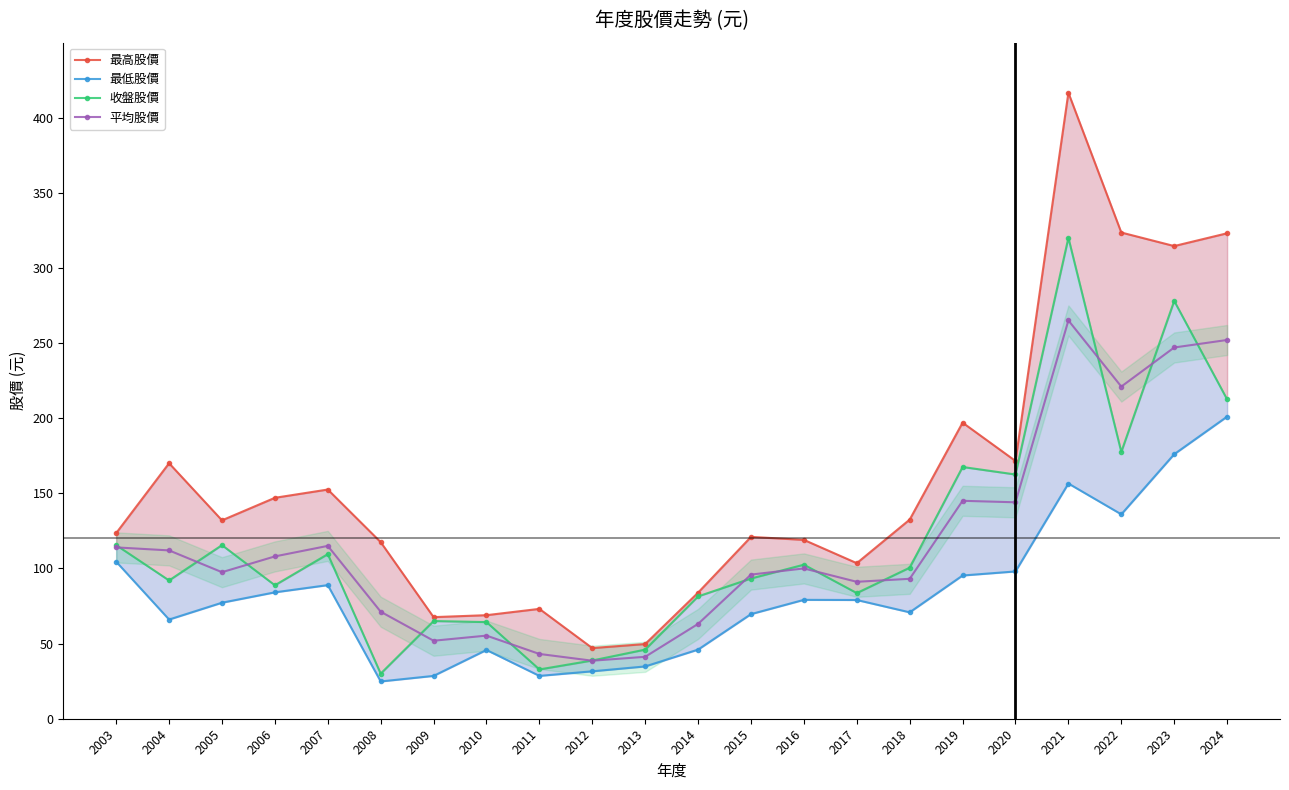

What is the maximum value shown in the chart?

416.5